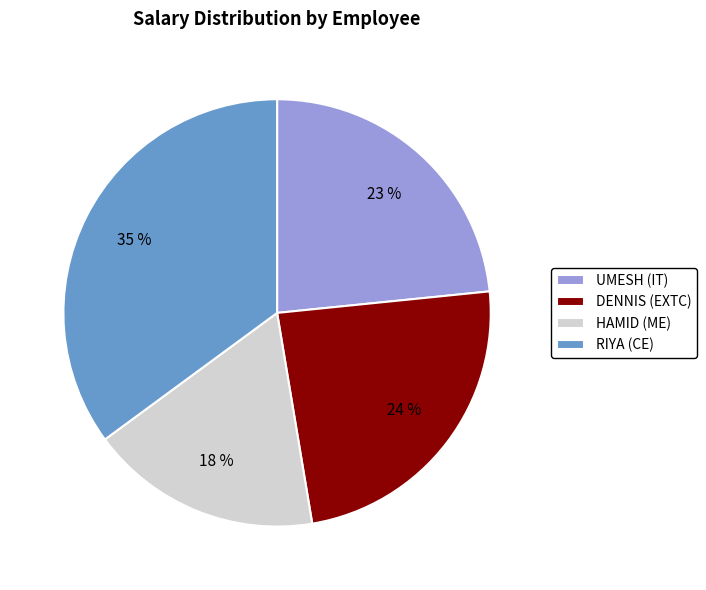

Is there any slice that represents more than half of the pie?

No